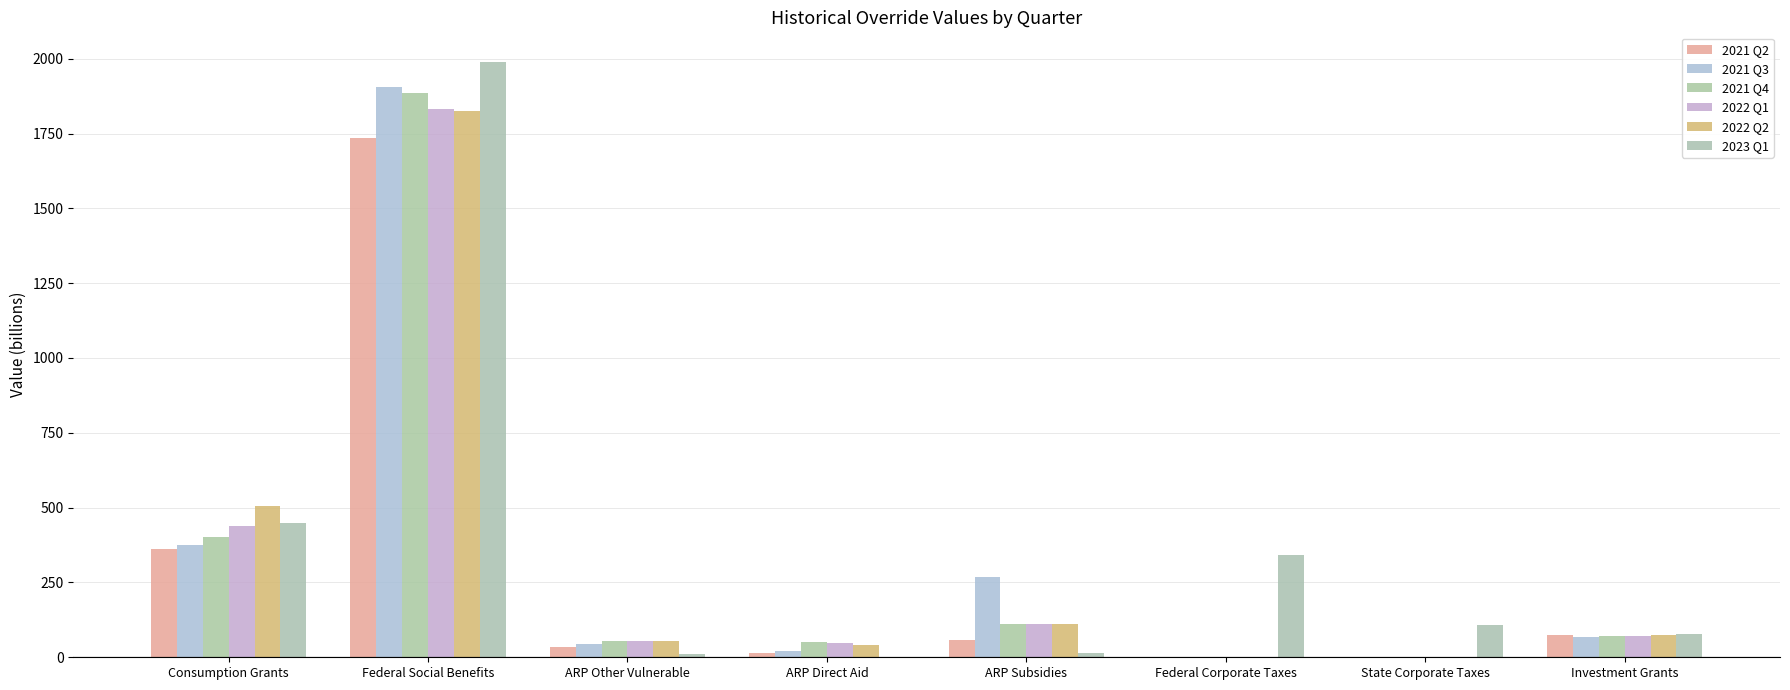

Which series has the widest spread of values?

2023 Q1